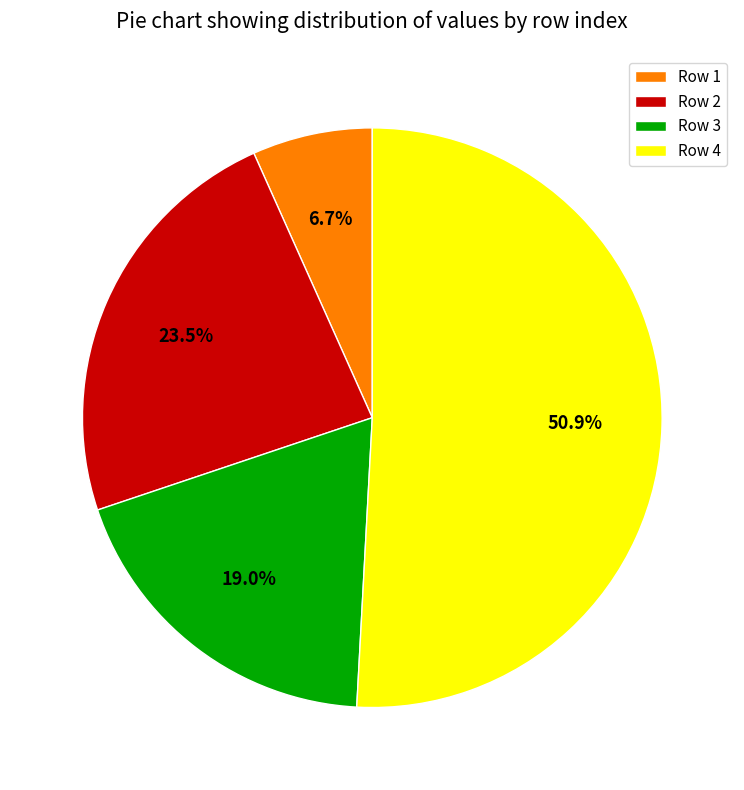

Rank the categories by value from lowest to highest.

Row 1, Row 3, Row 2, Row 4